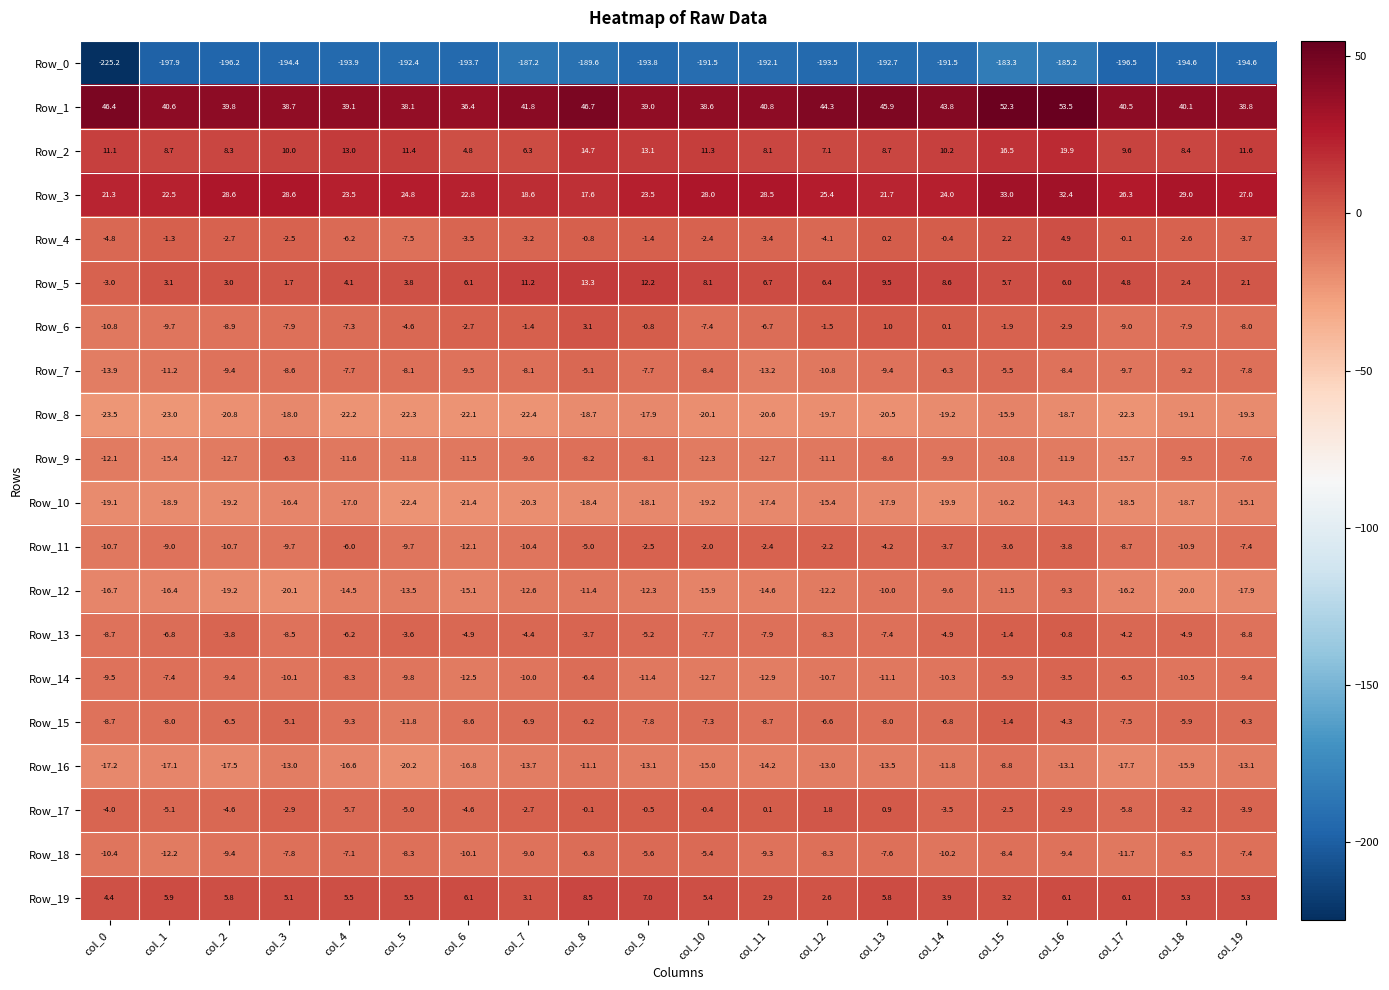

Which series has the widest spread of values?

Row_0